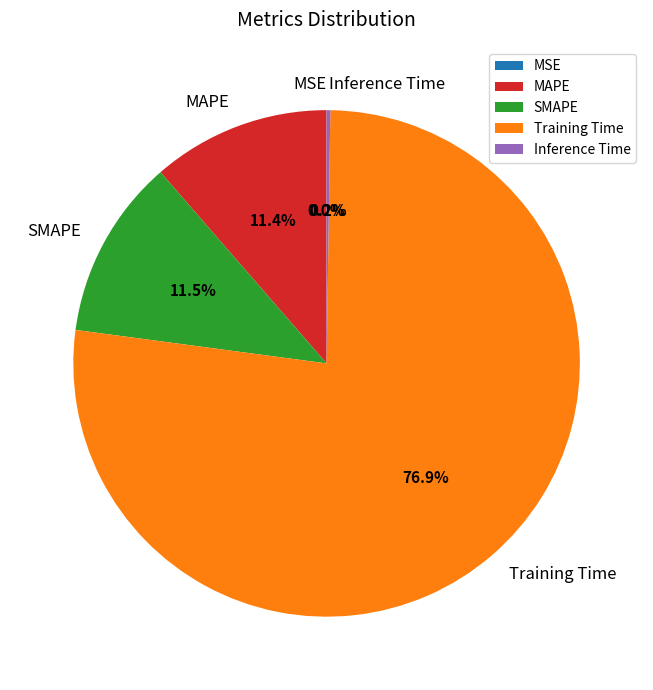

Combined, do Training Time and SMAPE account for over 50%?

Yes